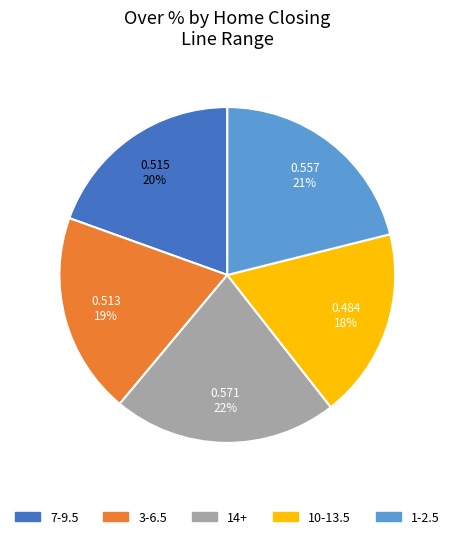

Does 14+ account for over 50% of the chart?

No